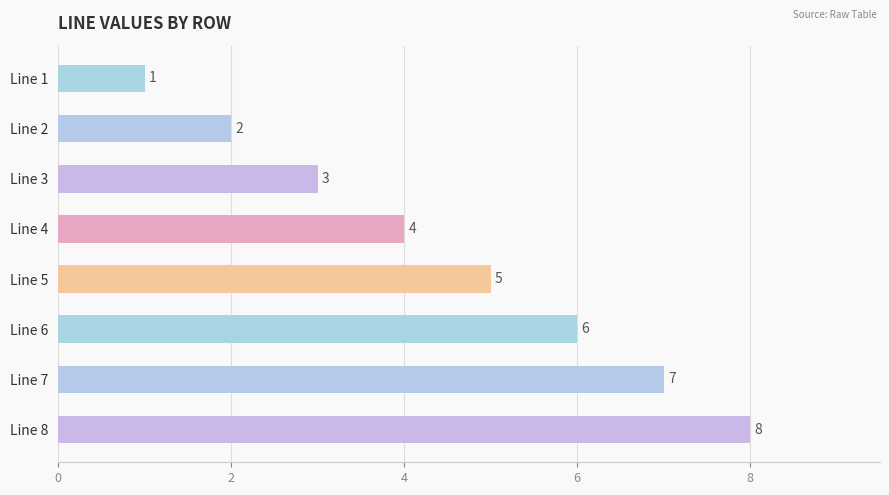

Count the values in the range 3 to 7.

5